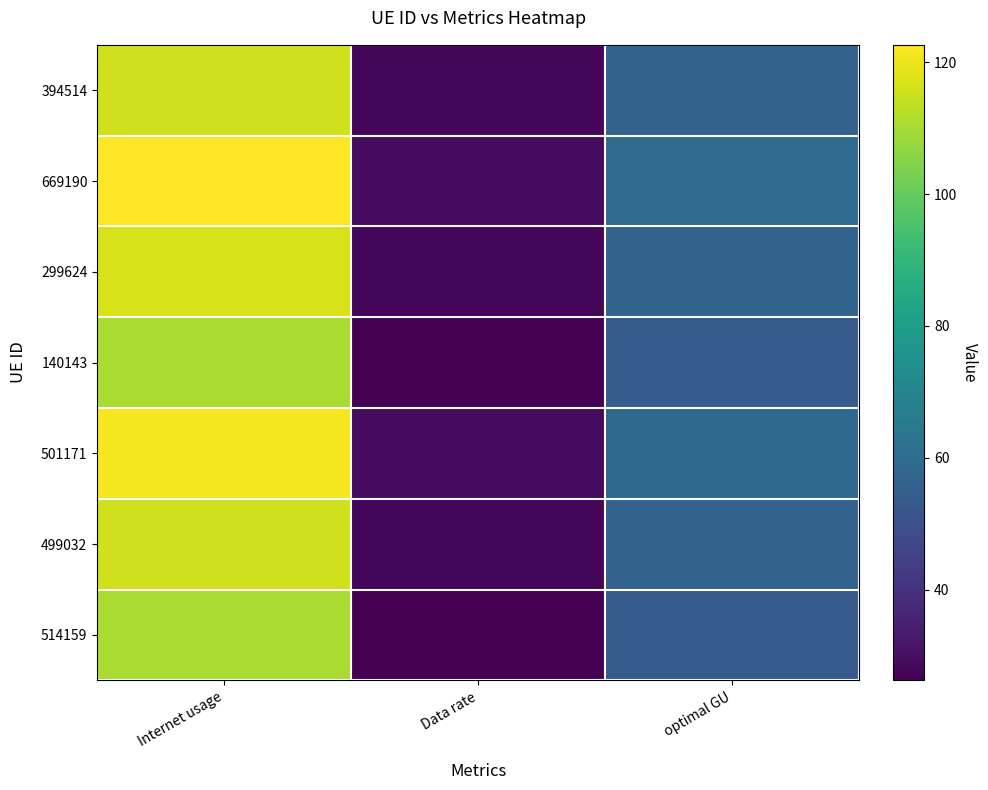

Reading left to right, transcribe all the data shown in this chart.

394514: Internet usage=115.8	Data rate=27.6	optimal GU=56.5
669190: Internet usage=122.6	Data rate=29.2	optimal GU=59.8
299624: Internet usage=116.9	Data rate=27.8	optimal GU=57.0
140143: Internet usage=110.2	Data rate=26.2	optimal GU=53.8
501171: Internet usage=121.4	Data rate=28.9	optimal GU=59.2
499032: Internet usage=115.7	Data rate=27.5	optimal GU=56.4
514159: Internet usage=110.3	Data rate=26.3	optimal GU=53.8